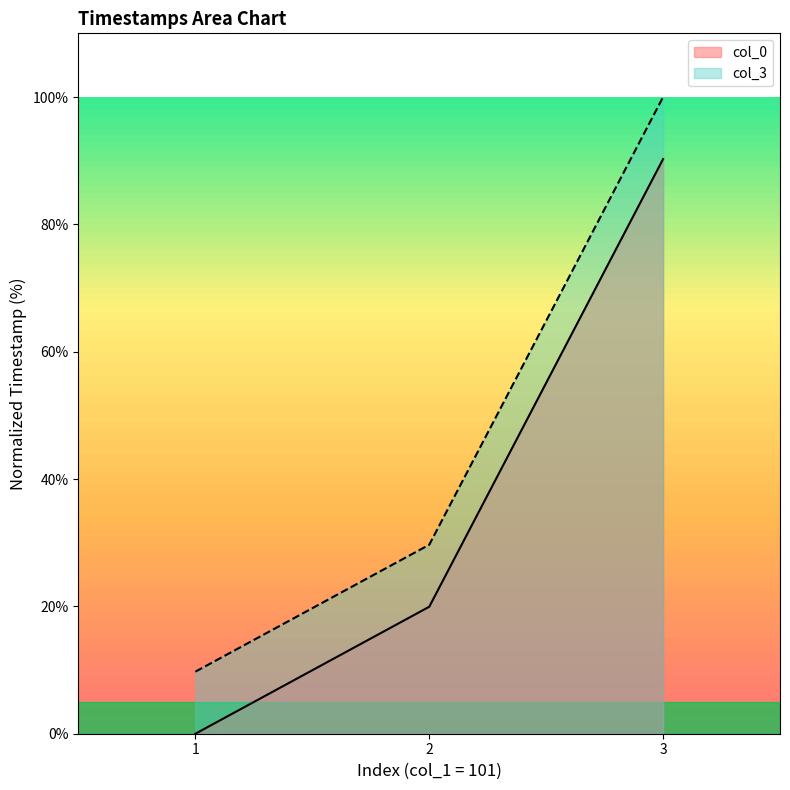

What is the sum of the col_3 values at 1 and 3?

109.7